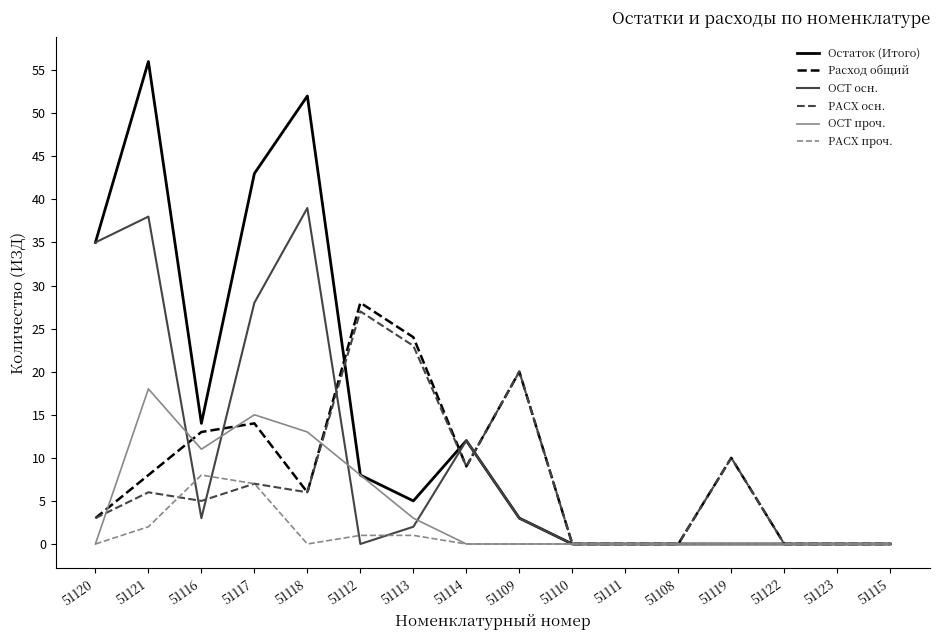

The РАСХ проч. series shows -5 at 51122. True or false?

False